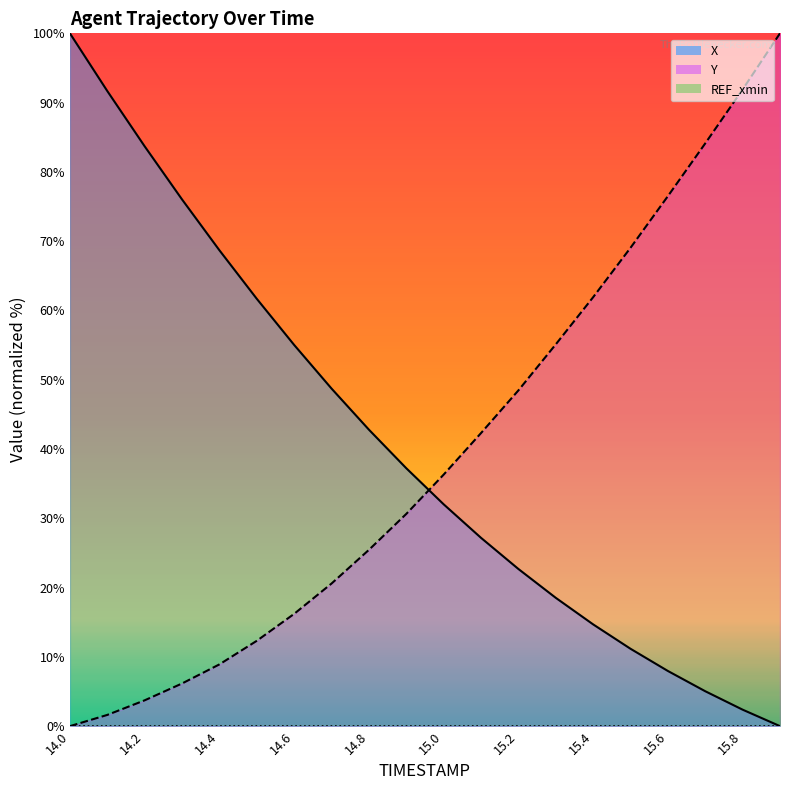

At which label is Y closest to 50?

15.2